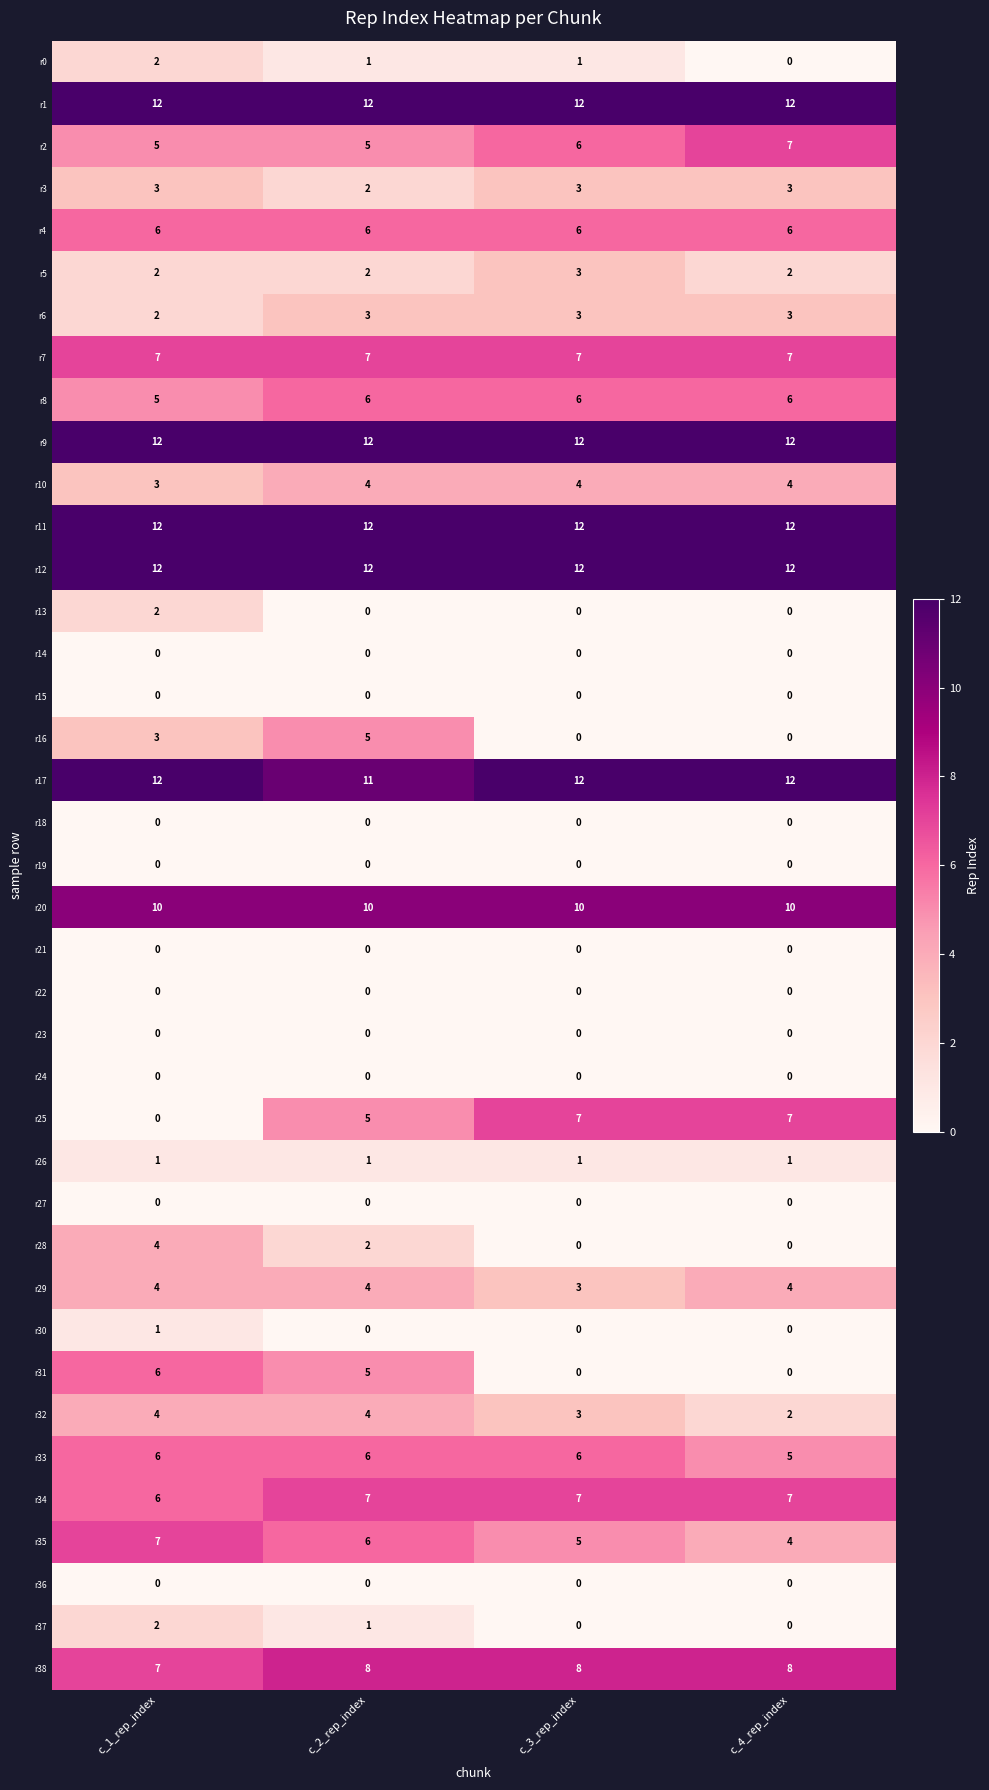

What is the difference between the highest and lowest values at c_1_rep_index?

12